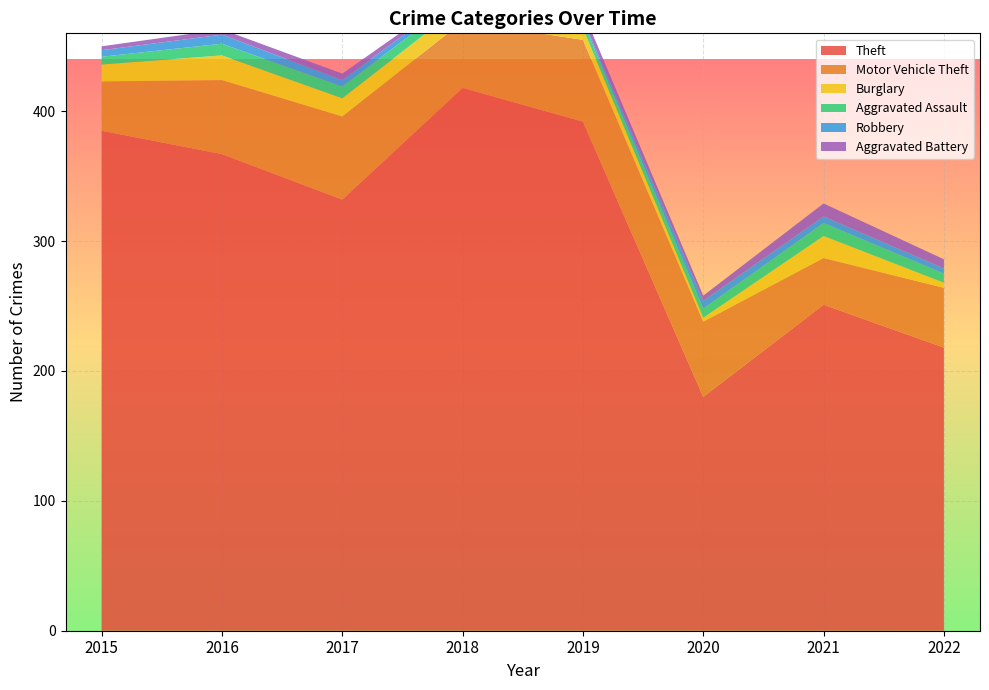

Reading left to right, extract all data points from this chart.

Theft: 2015=385	2016=367	2017=332	2018=418	2019=392	2020=180	2021=251	2022=218
Motor Vehicle Theft: 2015=38	2016=57	2017=64	2018=51	2019=63	2020=58	2021=36	2022=46
Burglary: 2015=13	2016=19	2017=14	2018=13	2019=9	2020=3	2021=17	2022=4
Aggravated Assault: 2015=6	2016=9	2017=9	2018=7	2019=5	2020=7	2021=10	2022=7
Robbery: 2015=5	2016=7	2017=5	2018=3	2019=2	2020=6	2021=5	2022=4
Aggravated Battery: 2015=3	2016=4	2017=5	2018=2	2019=6	2020=4	2021=10	2022=7